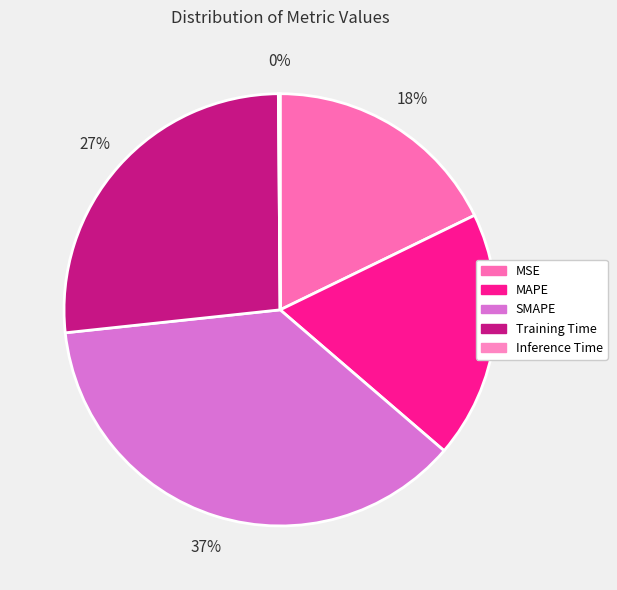

What is the change in value from SMAPE to Training Time?

-0.6